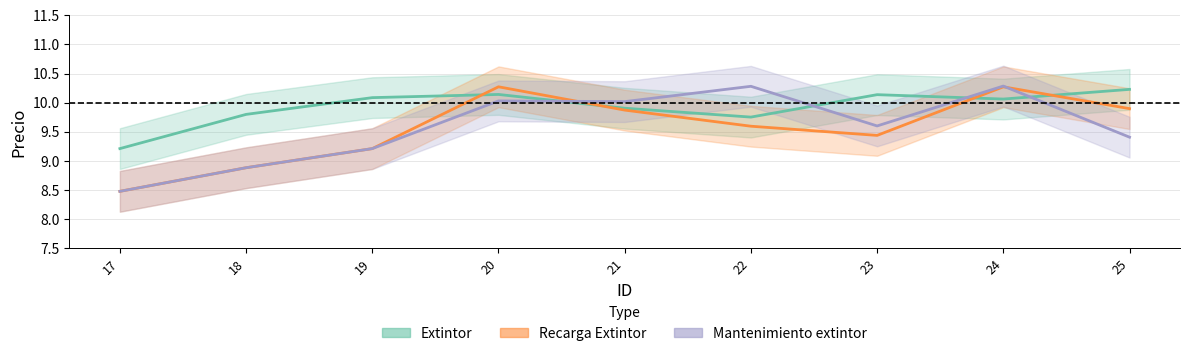

Reading left to right, what are all the values shown in this chart?

Extintor: 17=9.2	18=9.8	19=10.1	20=10.1	21=9.9	22=9.8	23=10.1	24=10.1	25=10.2
Recarga Extintor: 17=8.5	18=8.9	19=9.2	20=10.3	21=9.9	22=9.6	23=9.4	24=10.3	25=9.9
Mantenimiento extintor: 17=8.5	18=8.9	19=9.2	20=10.0	21=10.0	22=10.3	23=9.6	24=10.3	25=9.4